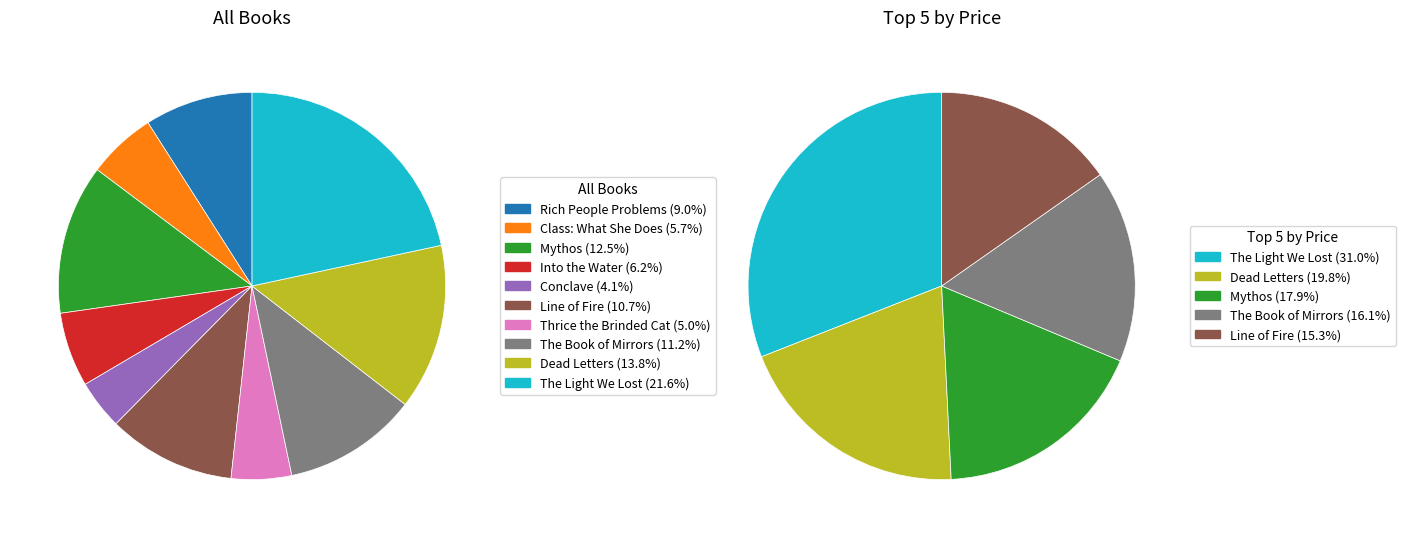

What percentage do The Light We Lost and Rich People Problems together represent?

30.7%